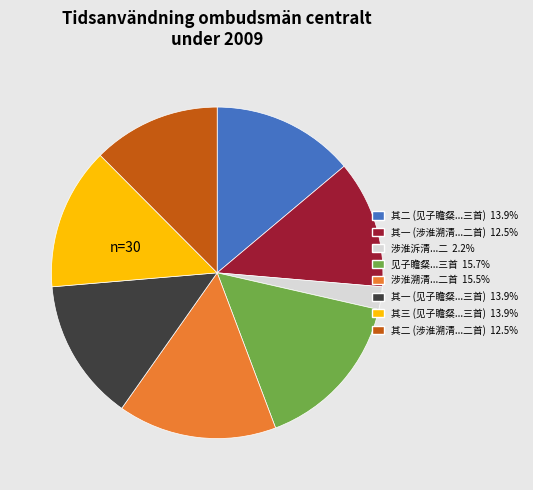

Does any single category account for the majority?

No